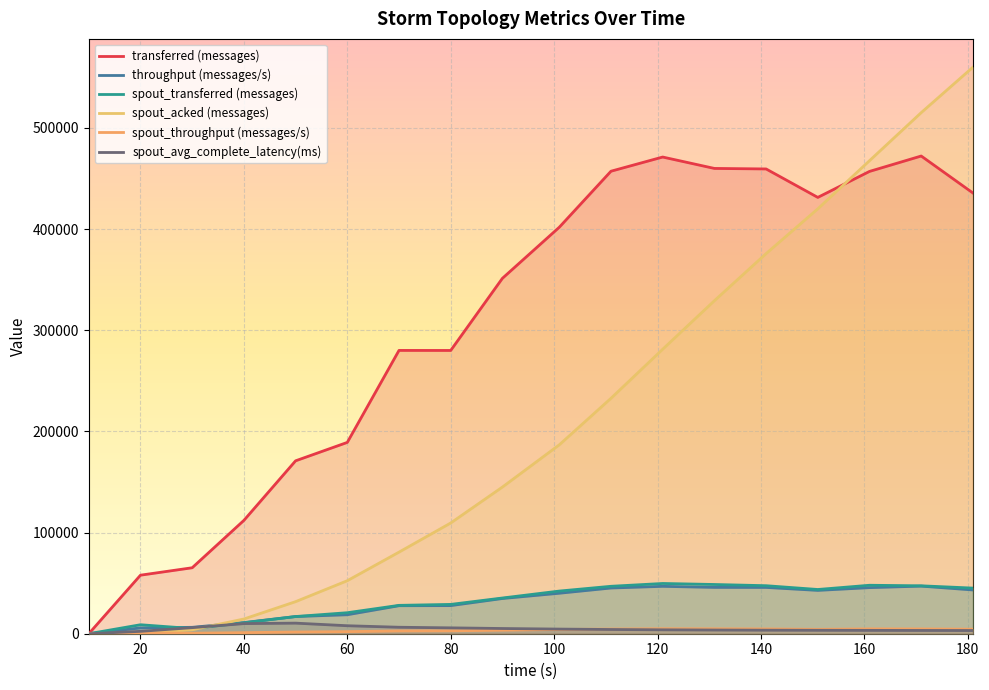

At how many categories does at least one series exceed 112477?

14